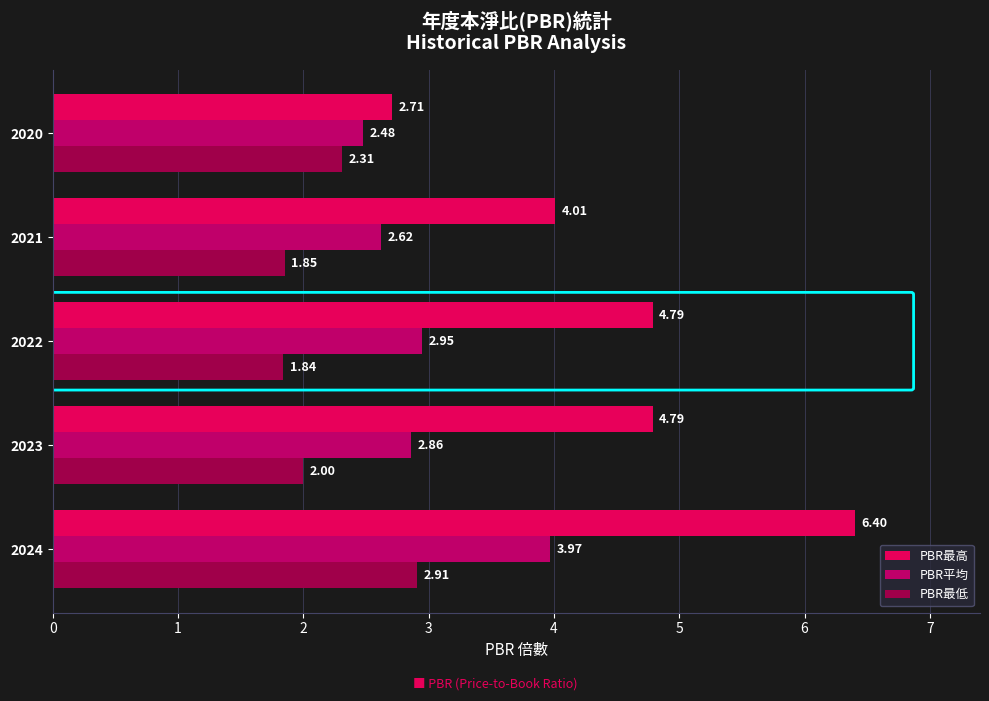

Between 2021 and 2020, which series saw the biggest shift?

PBR最高